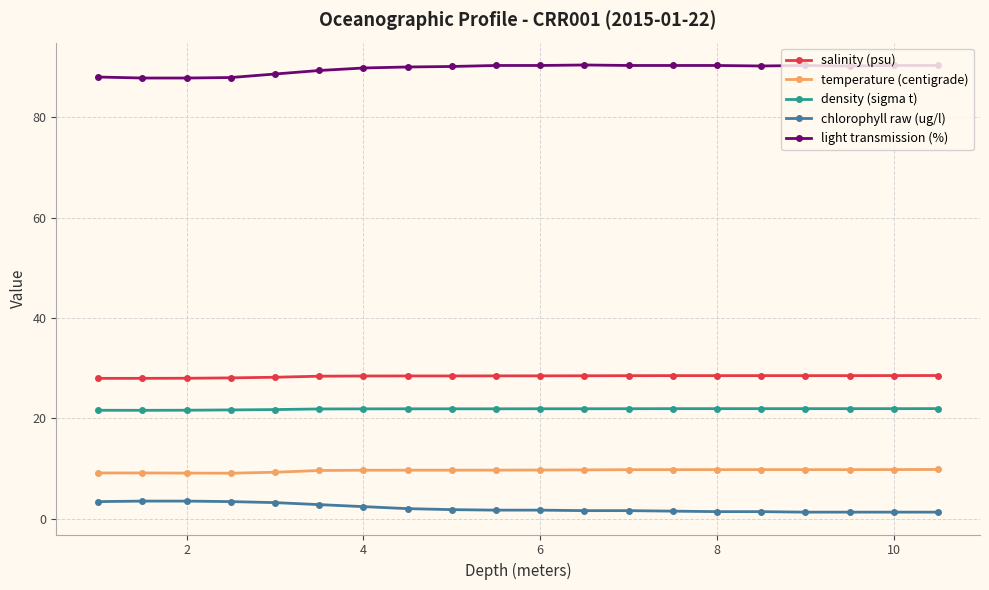

What is the sum of all light transmission (%) values?

1792.5